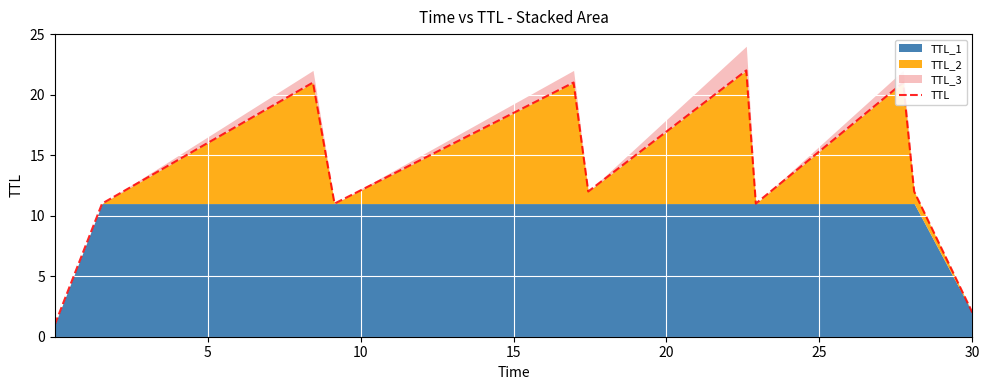

The value at 15 is 17. True or false?

False